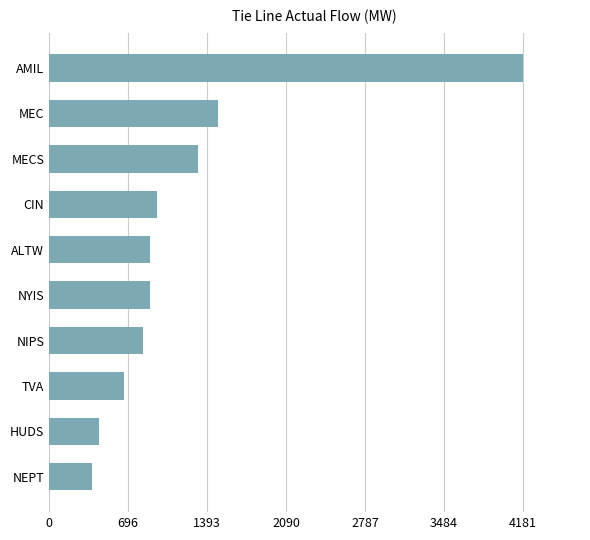

What is the ratio of the value at NIPS to the value at MEC?

0.6